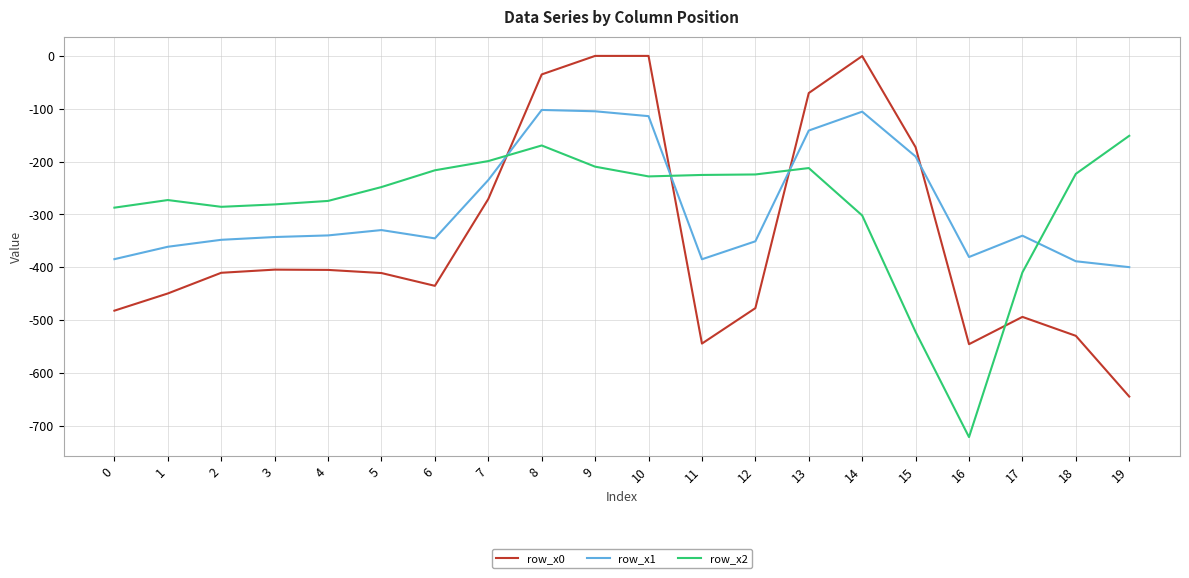

Read the row_x0 value at 2.

-410.3